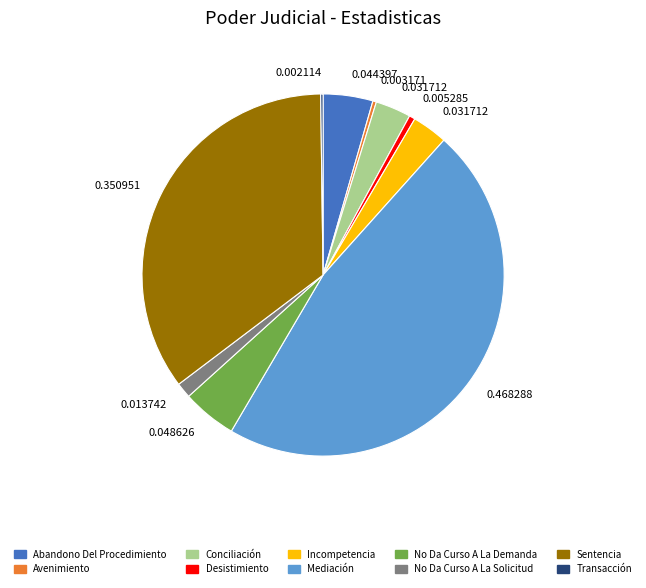

Is there any slice that represents more than half of the pie?

No